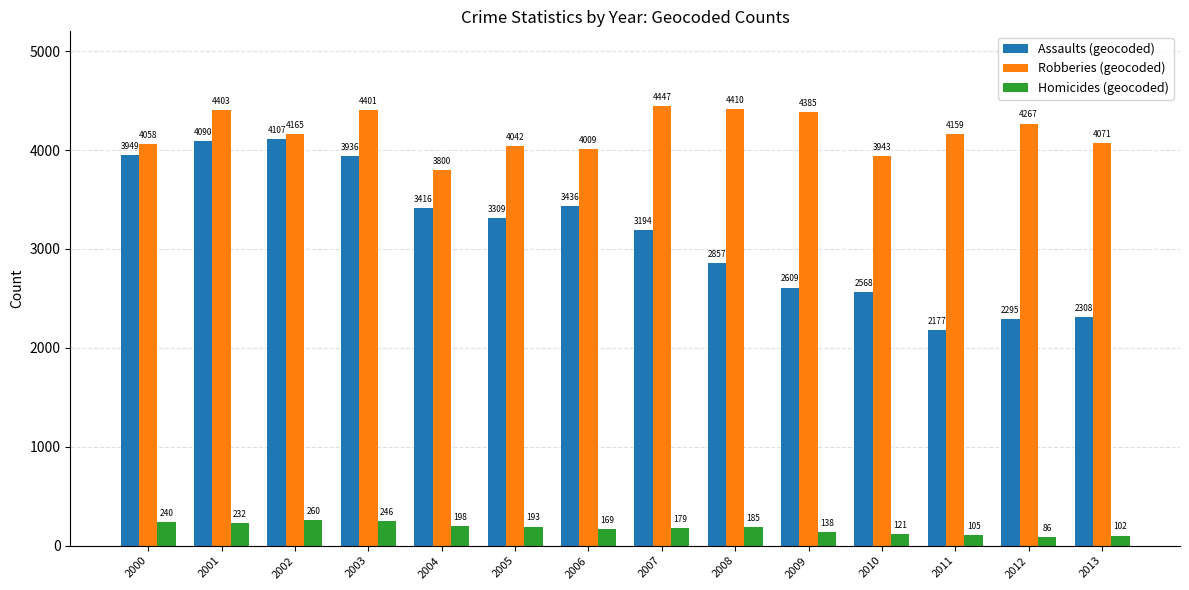

Reading left to right, extract all data points from this chart.

Assaults (geocoded): 3949	4090	4107	3936	3416	3309	3436	3194	2857	2609	2568	2177	2295	2308
Robberies (geocoded): 4058	4403	4165	4401	3800	4042	4009	4447	4410	4385	3943	4159	4267	4071
Homicides (geocoded): 240	232	260	246	198	193	169	179	185	138	121	105	86	102